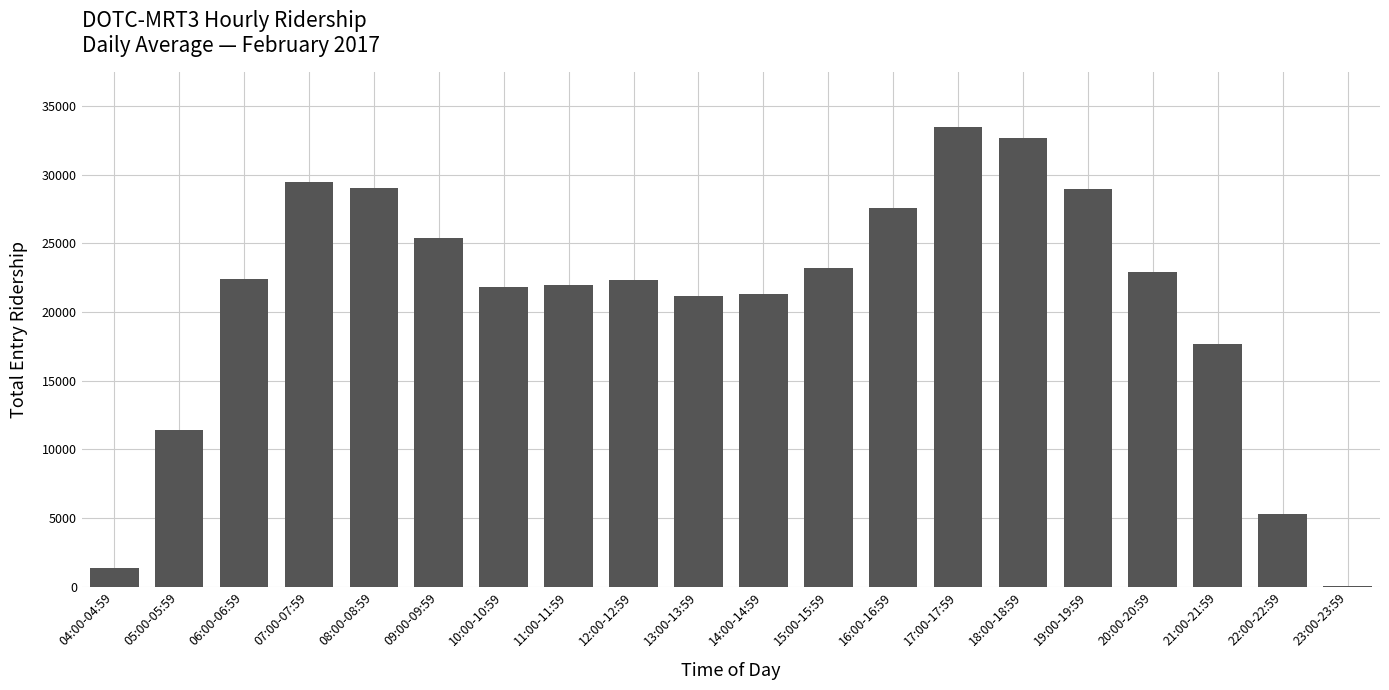

The value at 06:00-06:59 is 22406.8. True or false?

True